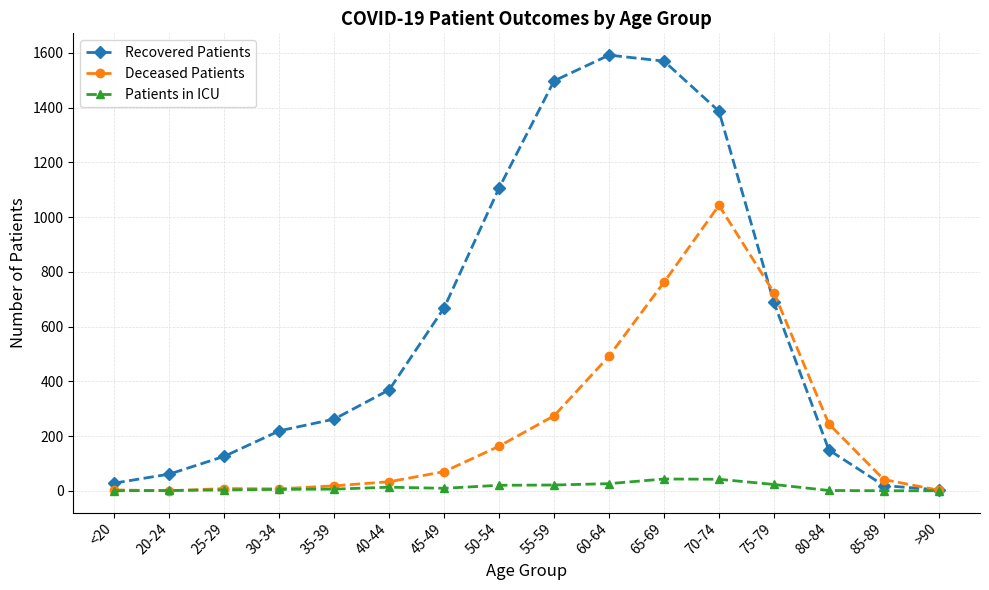

What is the total value across all series at 40-44?

415